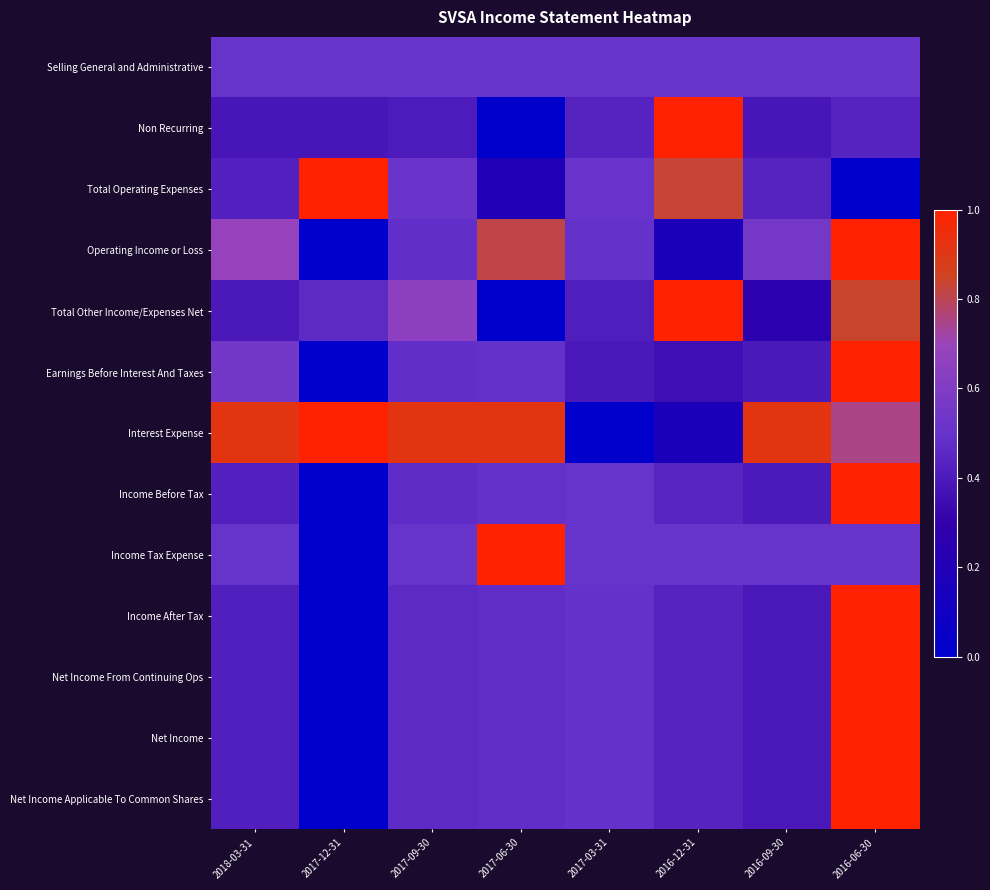

What is the spread (max minus min) of values at 2018-03-31?

0.5